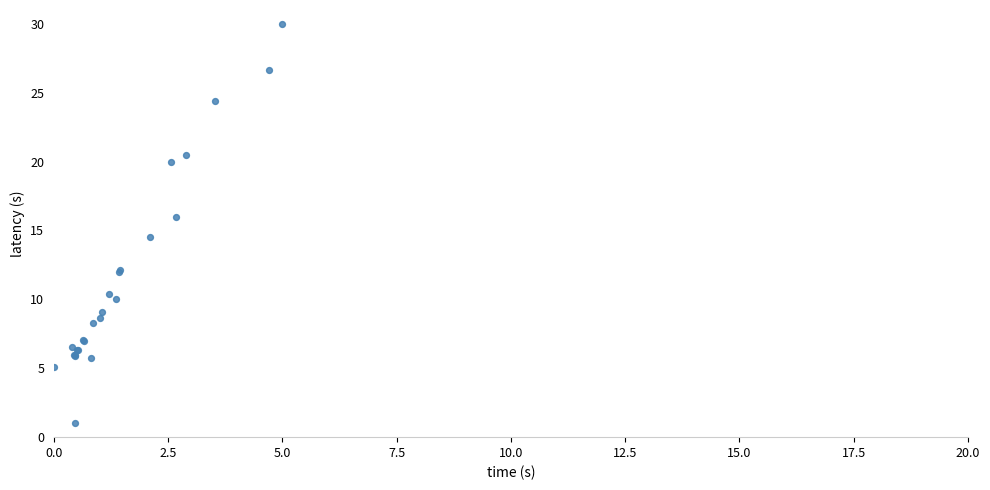

What Y value in the scatter plot is closest to 15?

14.5